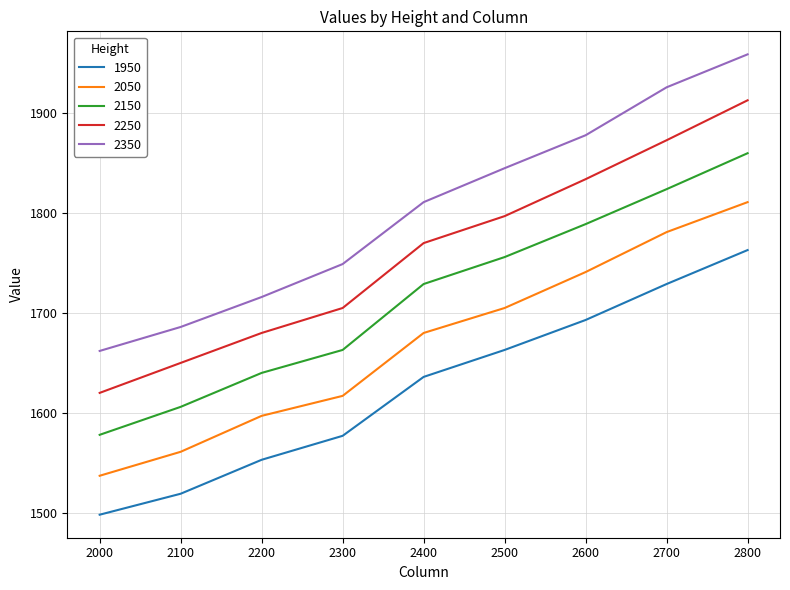

At which category is the sum across all series the highest?

2800